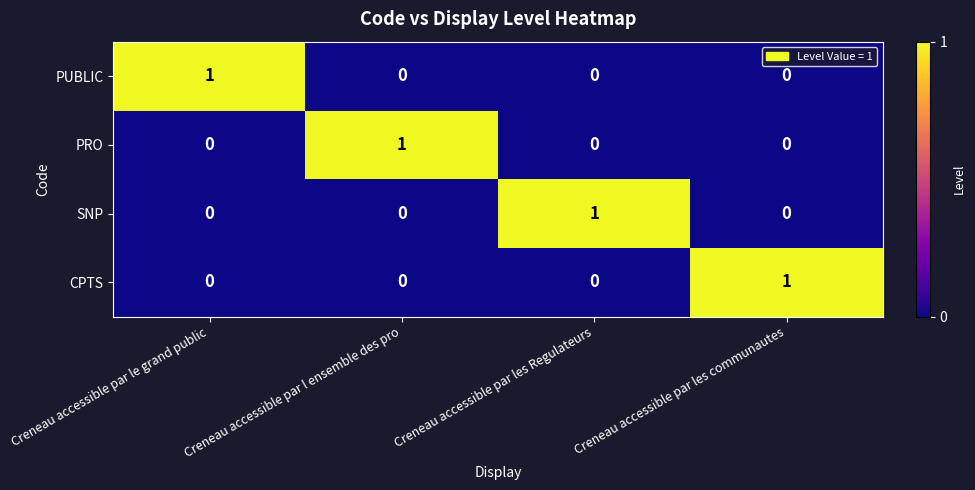

Count the CPTS values in the range 0 to 1.

4